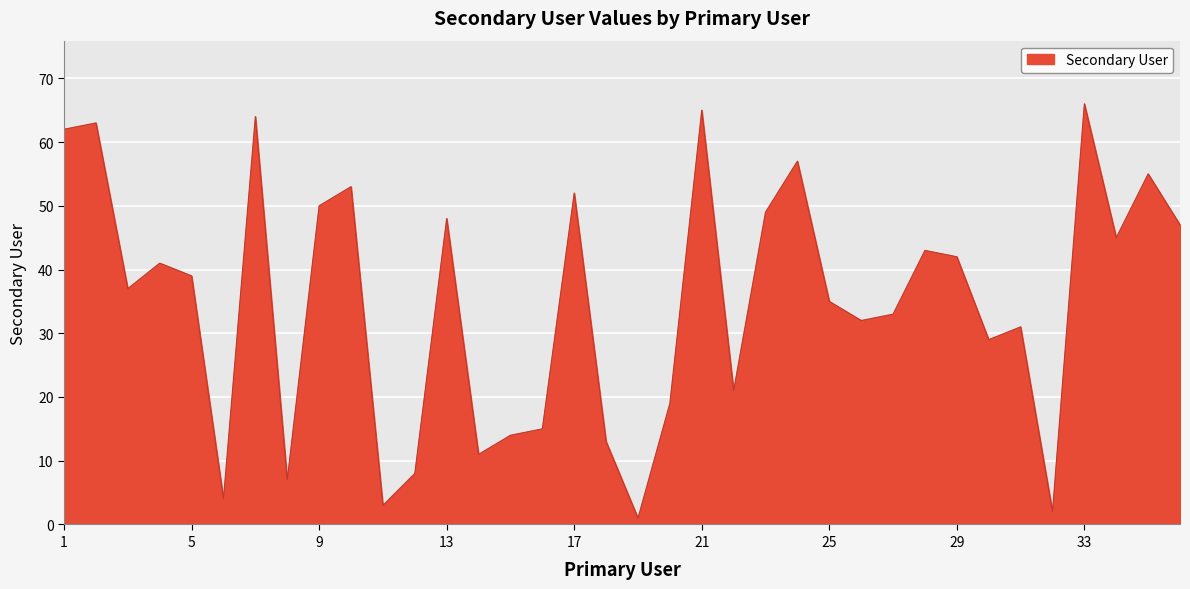

What is the greatest value displayed?

66